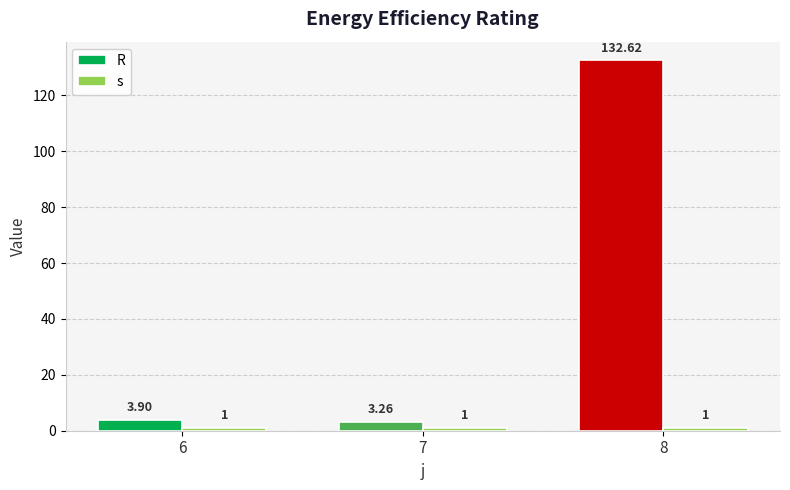

Are the bars horizontal?

No